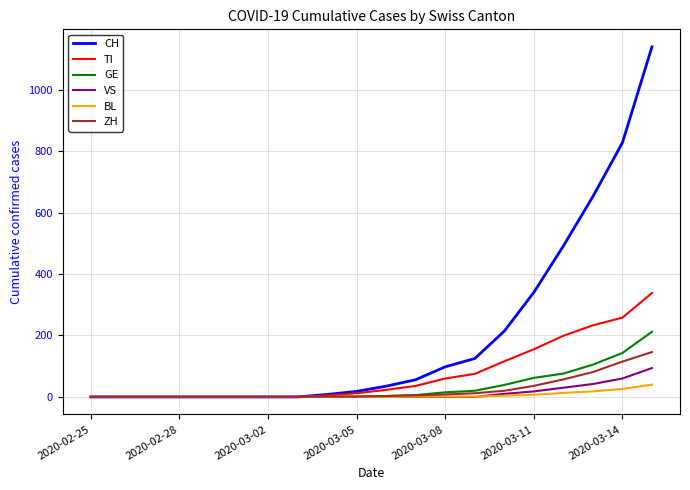

At how many categories does at least one series exceed 641?

3